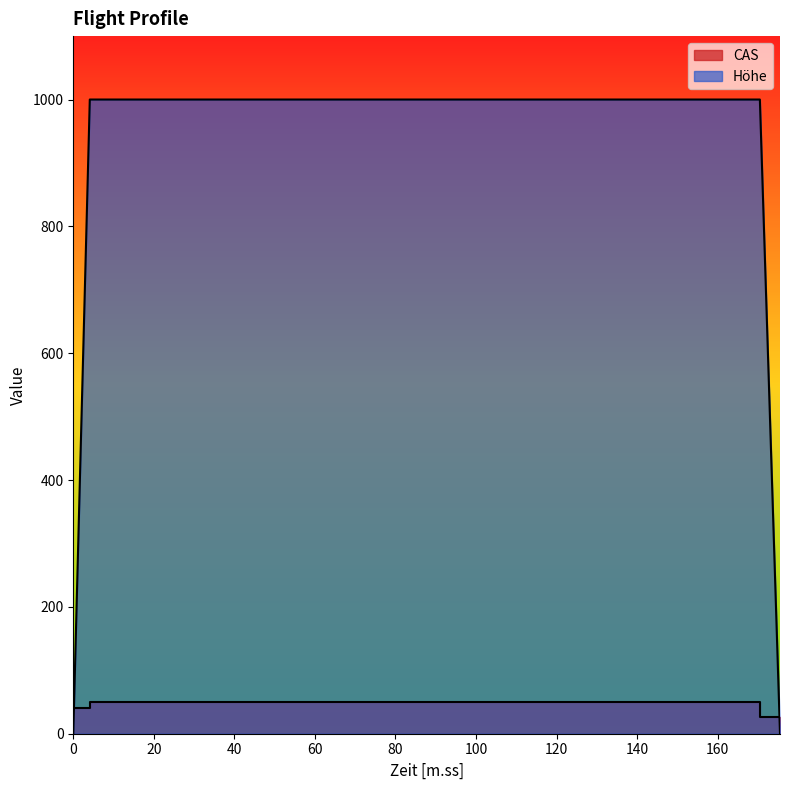

Reading right to left, what are all the values shown in this chart?

CAS: 27	27	50	50	40	40
Höhe: 0	1000	1000	1000	1000	0